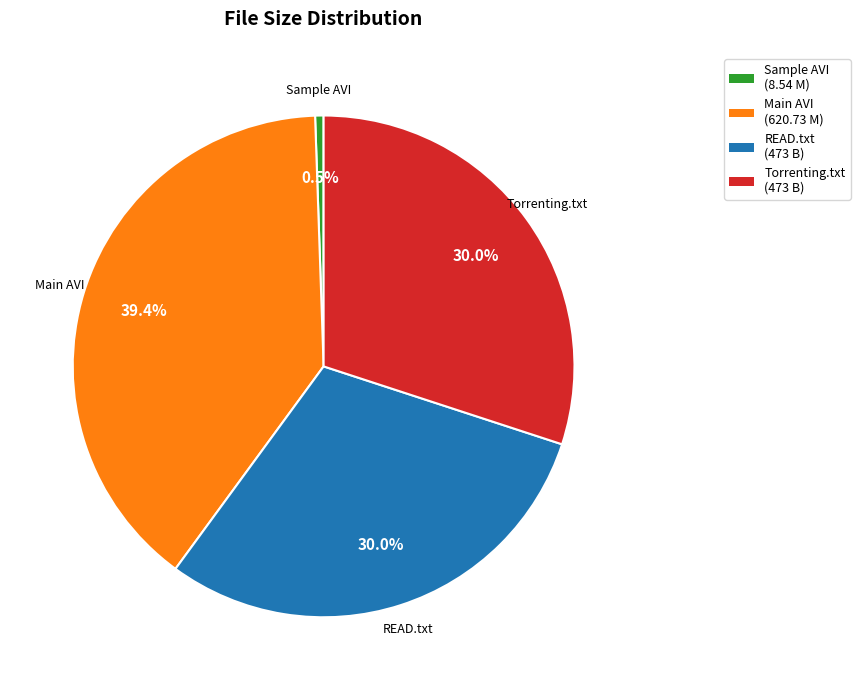

Approximately how many times larger is the value at READ.txt (473 B) compared to Main AVI (620.73 M)?

0.8